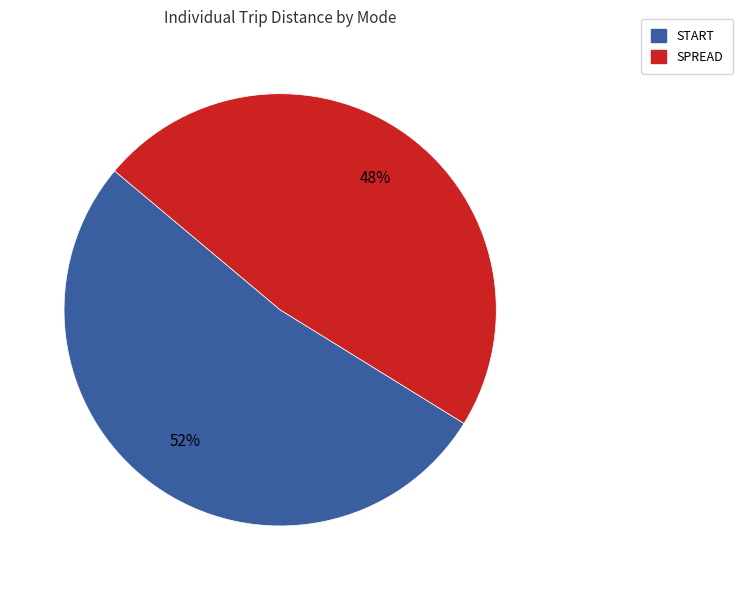

Do SPREAD and START together represent more than half of the pie?

Yes